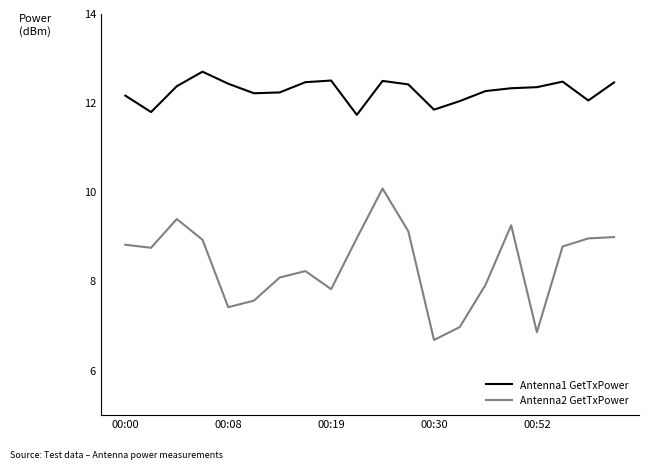

Which series has the largest total across all categories?

Antenna1 GetTxPower